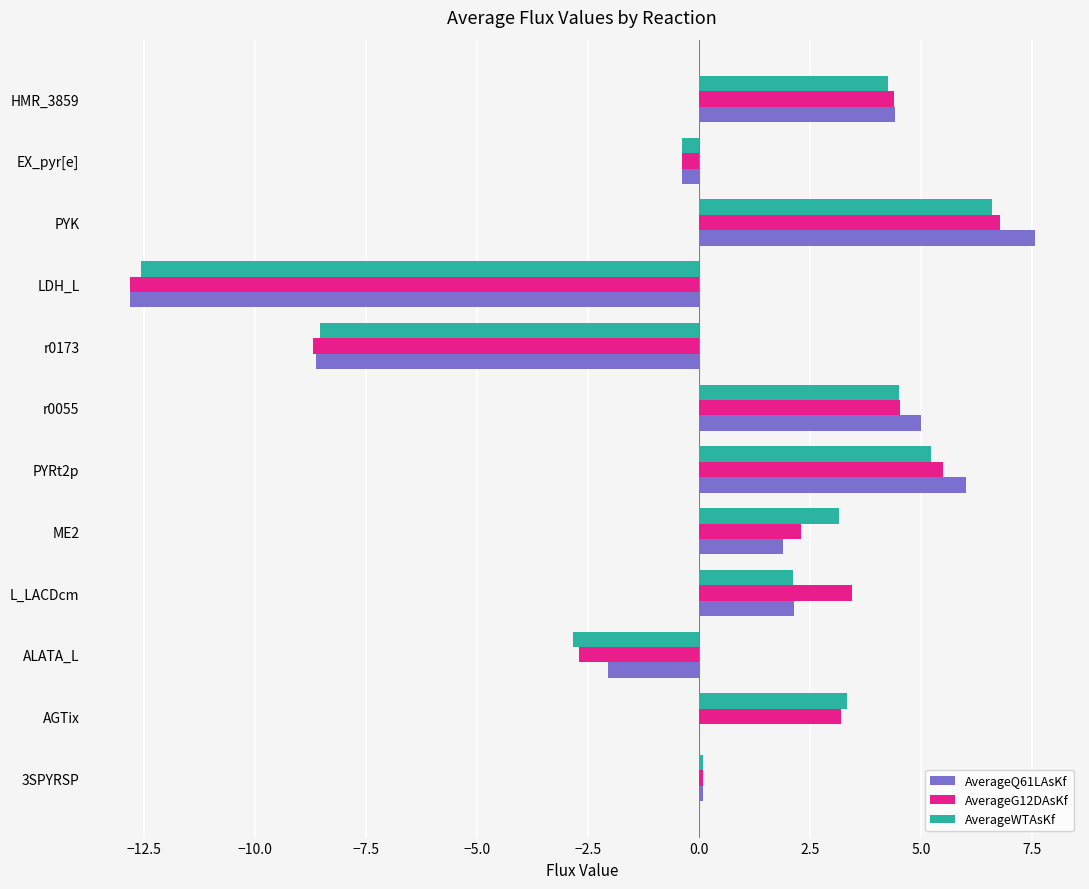

At which category does the chart reach its peak across all series?

PYK